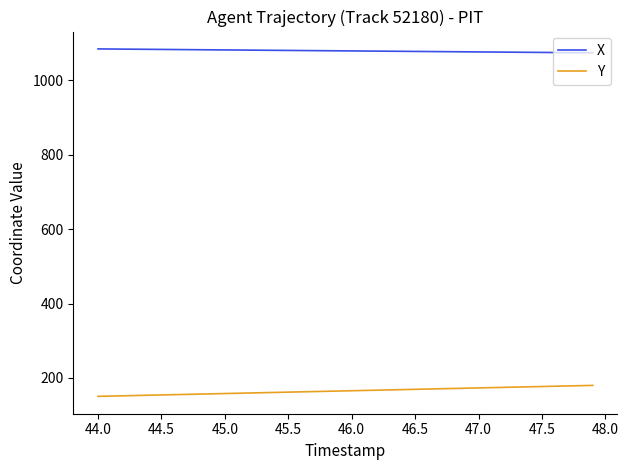

Which series has the largest total across all categories?

X